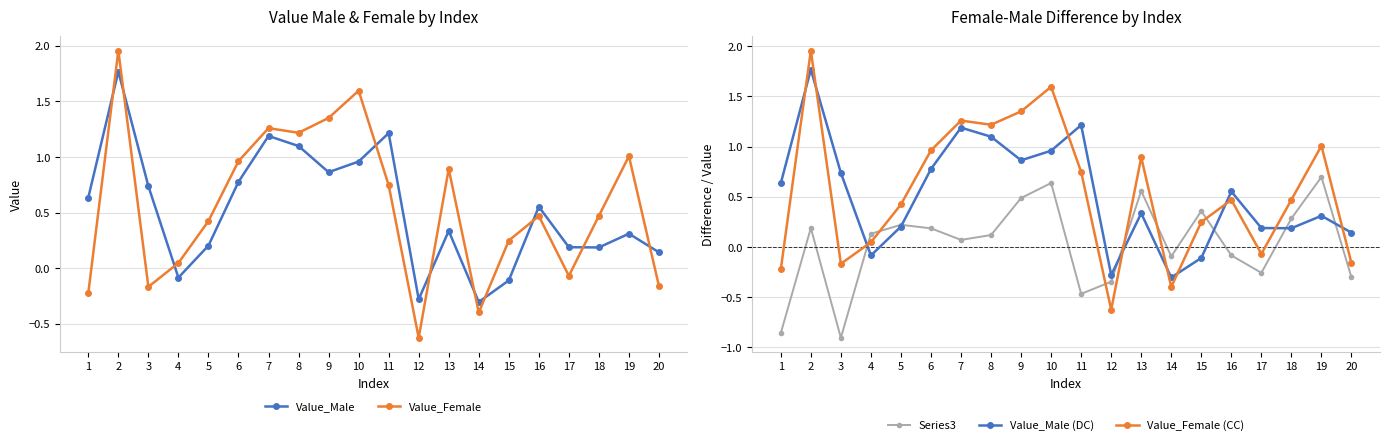

The Value_Male series shows 0.2 at 18. True or false?

True